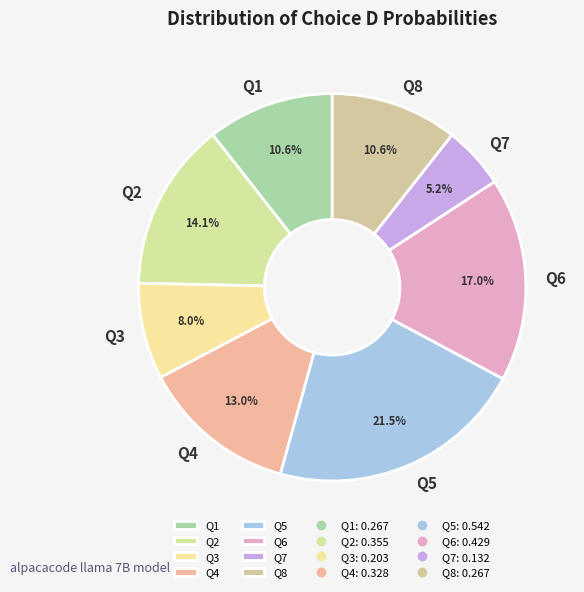

Between Q5 and Q3, which is larger?

Q5